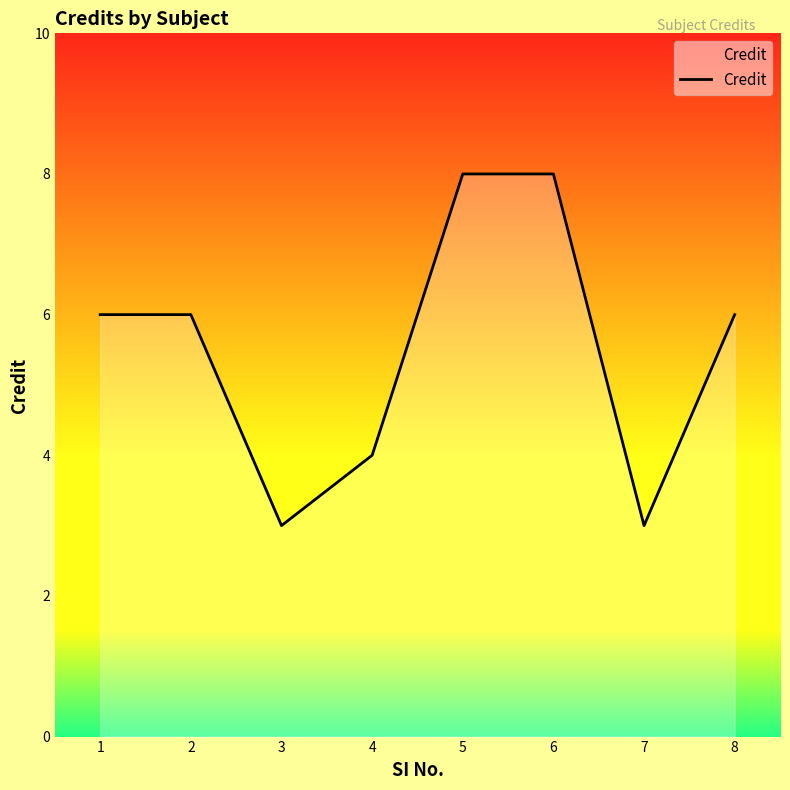

Reading right to left, transcribe all the data shown in this chart.

8=6	7=3	6=8	5=8	4=4	3=3	2=6	1=6